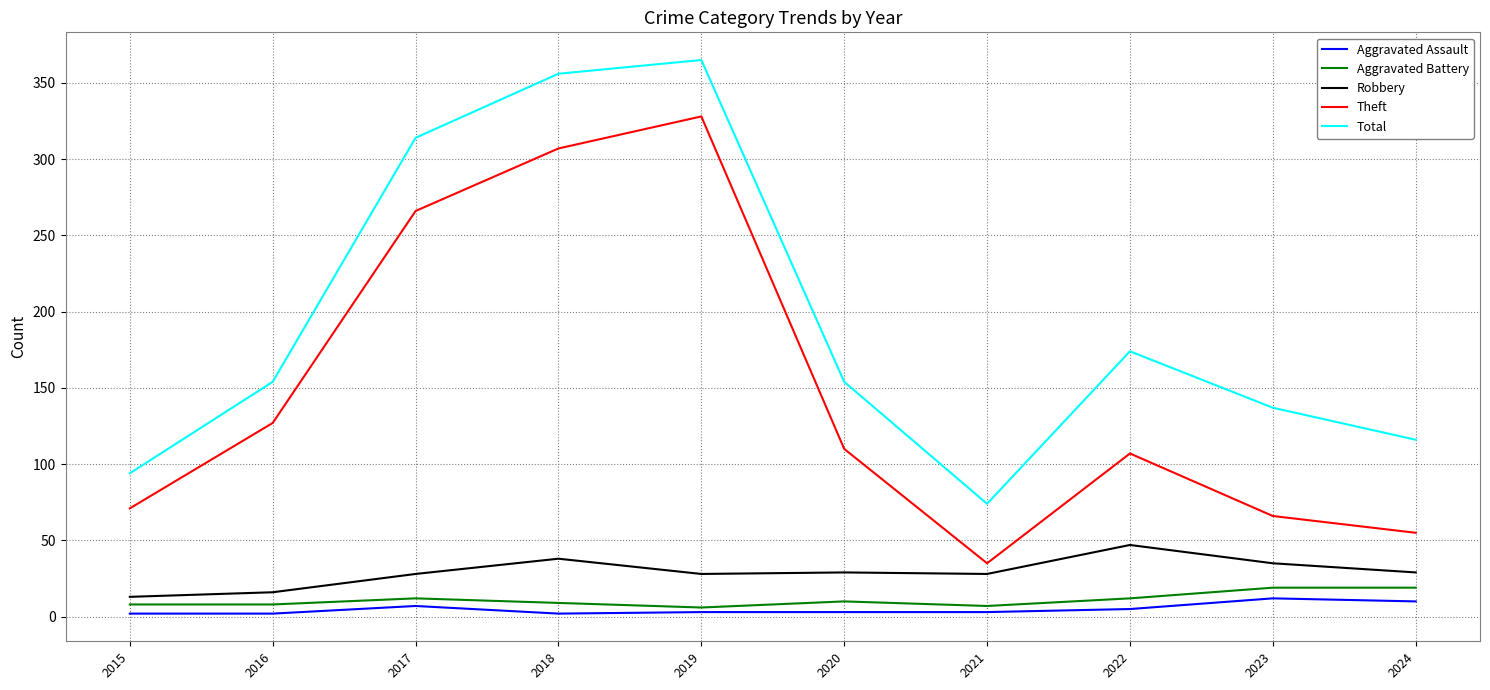

True or false: Robbery and Total cross at least once.

False